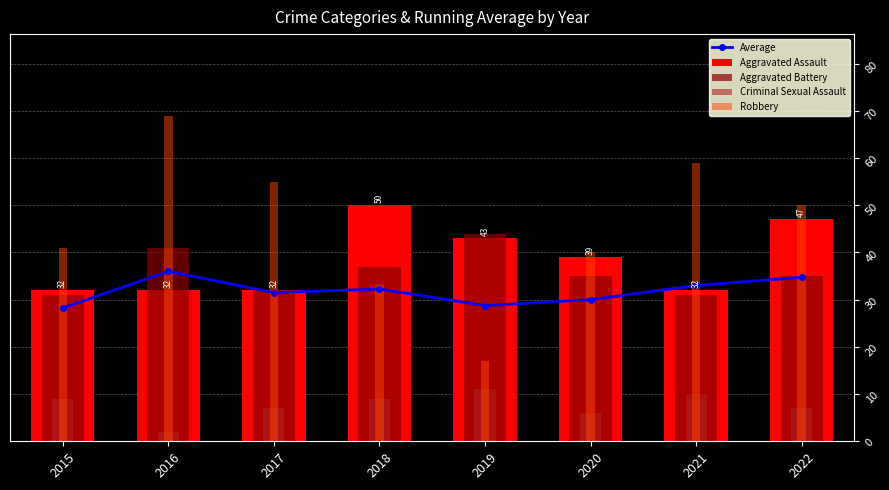

Is the value of Aggravated Battery at 2016 greater than the value of Aggravated Assault at 2018?

No